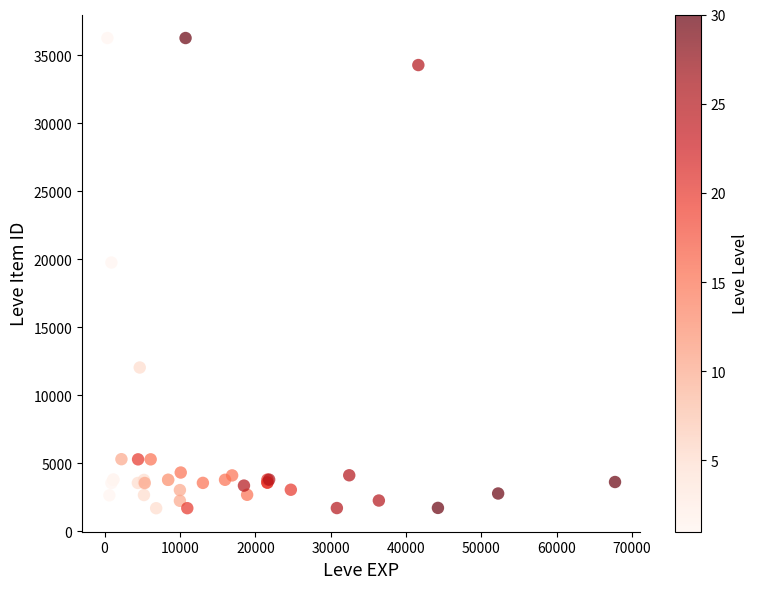

What Y value in the scatter plot is closest to 18967?

19744